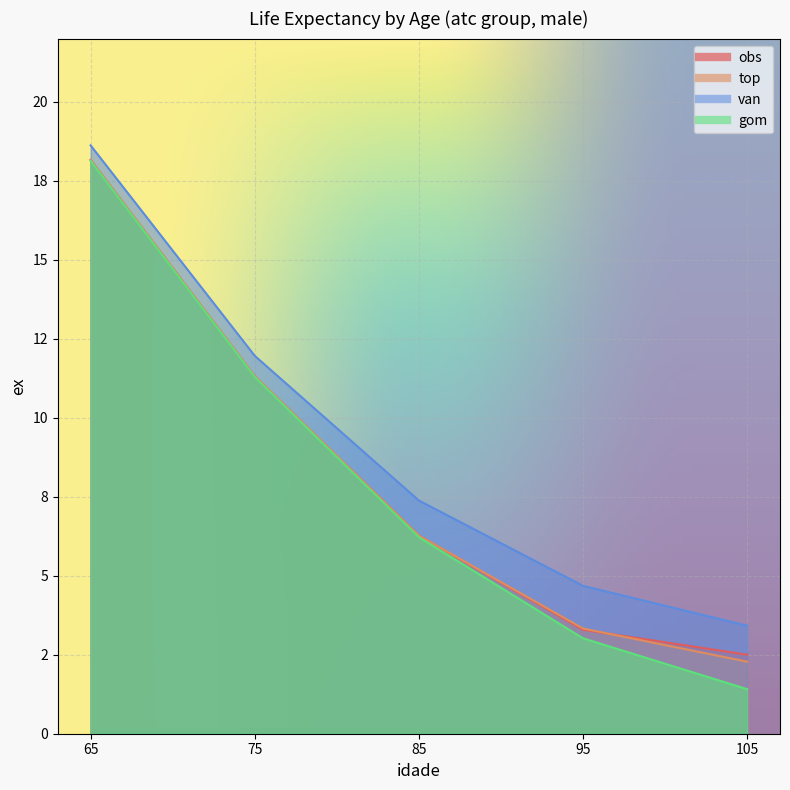

True or false: gom has more than 2 interior local peaks.

False